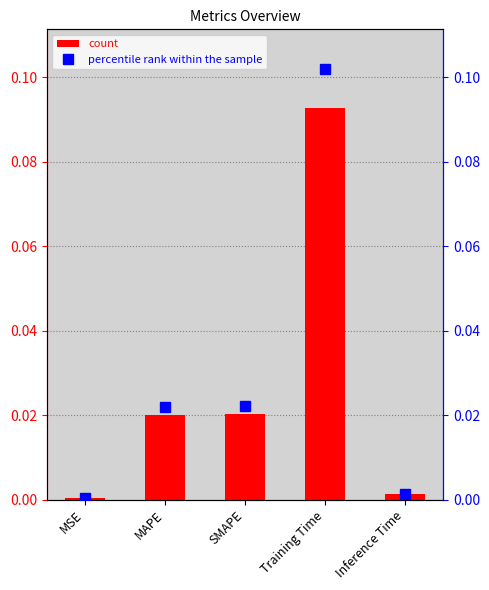

At MAPE, list the series in order from largest to smallest.

percentile rank within the sample, col_1